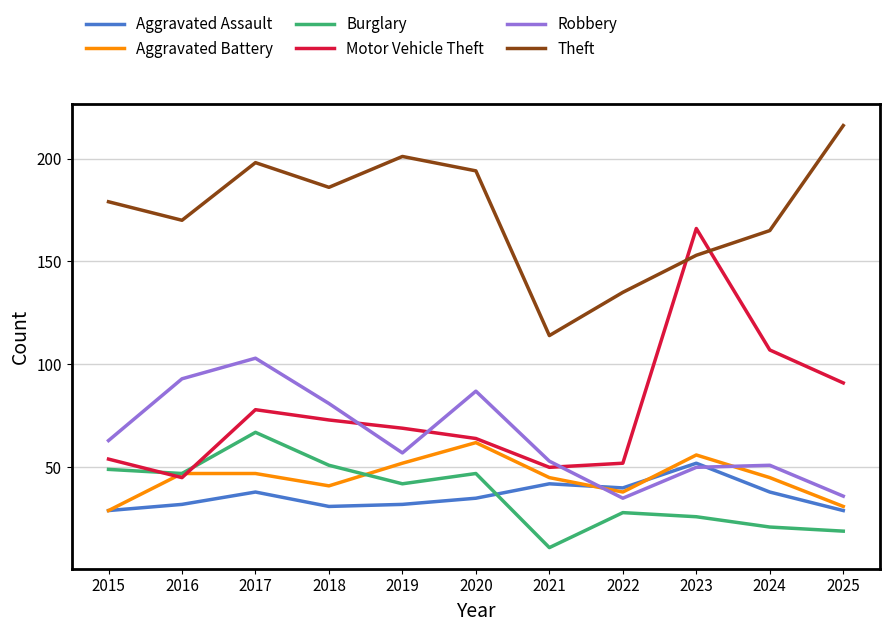

How many interior local peaks does the Aggravated Assault series have?

3